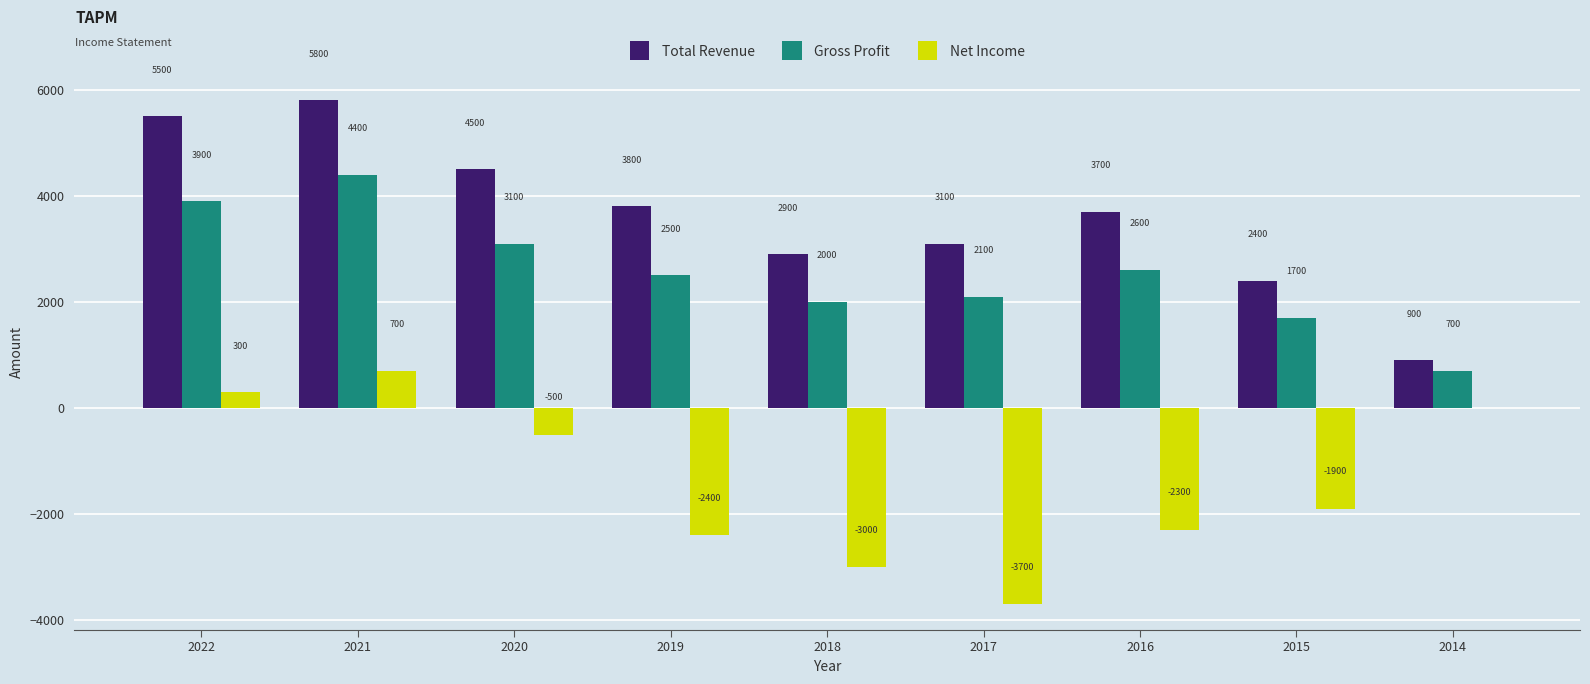

At which category is the sum across all series the highest?

2021